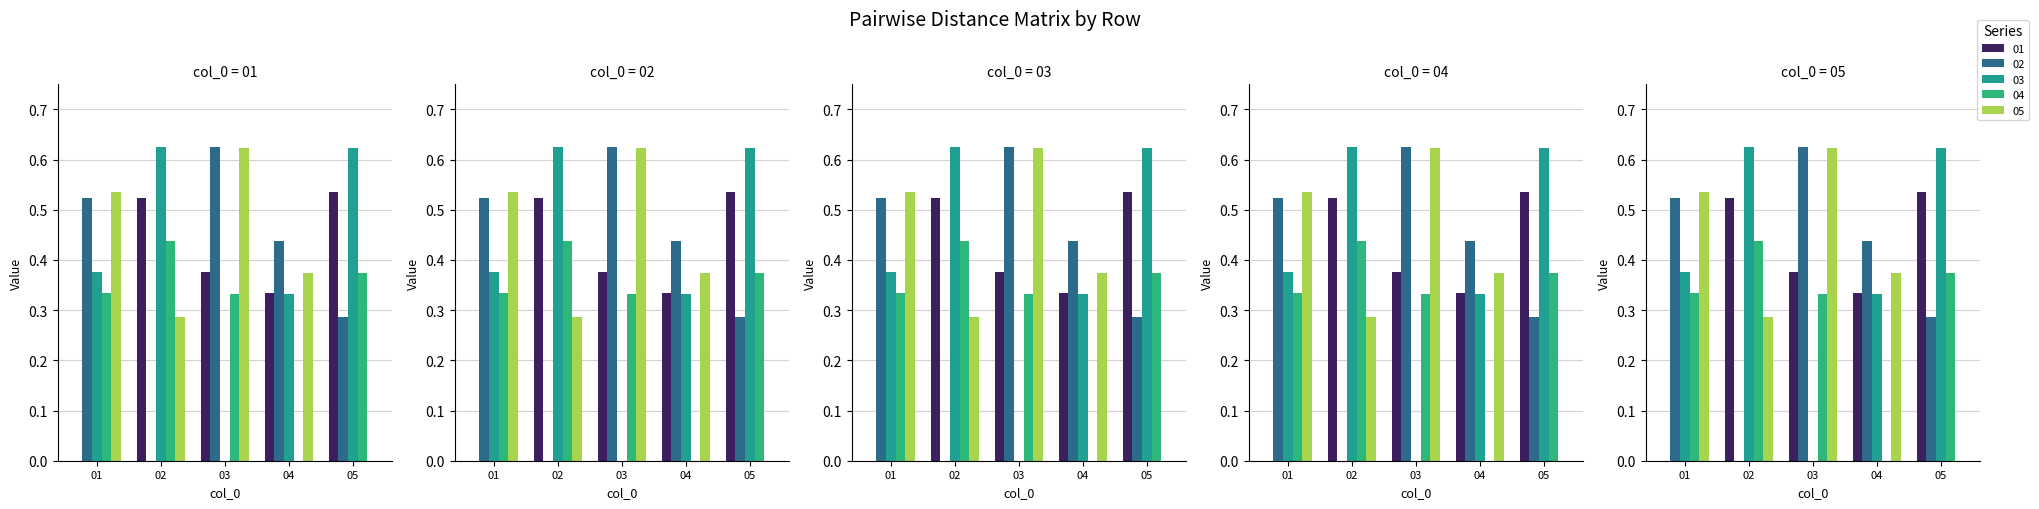

What is the spread (max minus min) of values at 05?

0.6